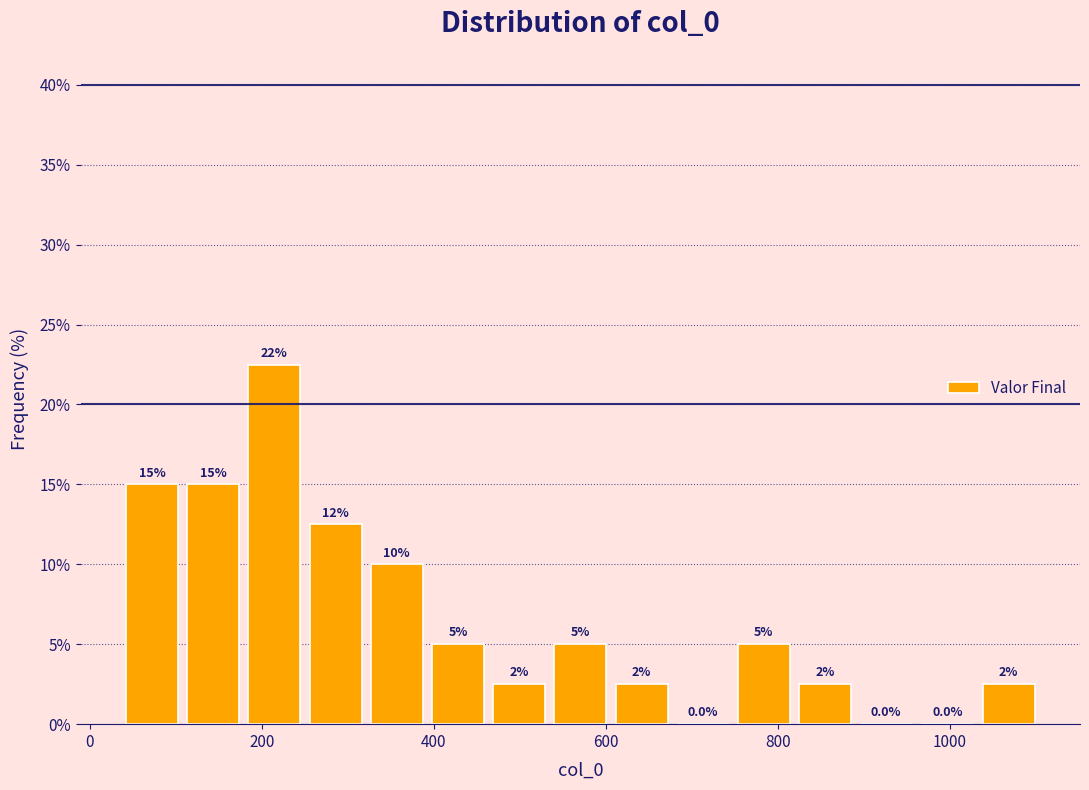

Read against the x-axis, roughly where is the centre of the tallest bar?

220